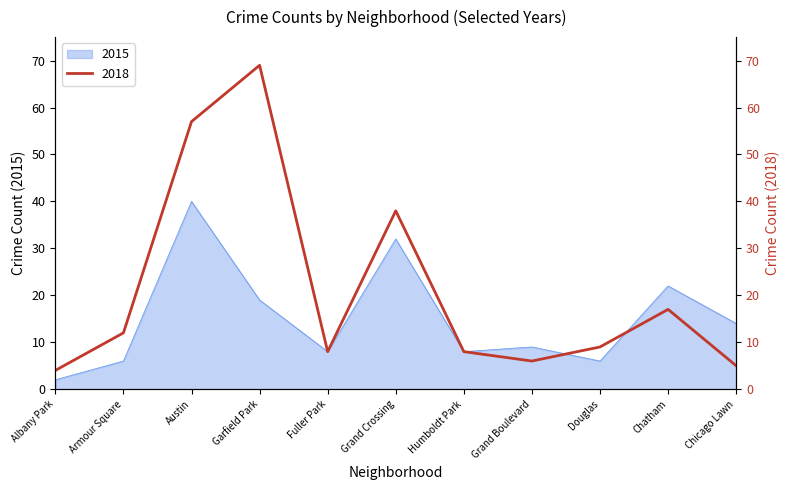

How many times do 2018 and 2015 cross each other?

2